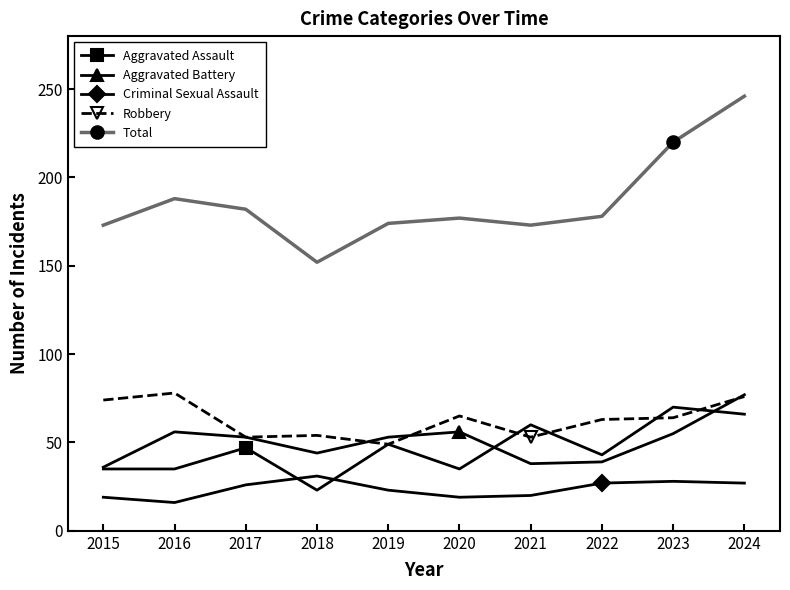

What is the value of the Total point at the 2nd from the left?

188